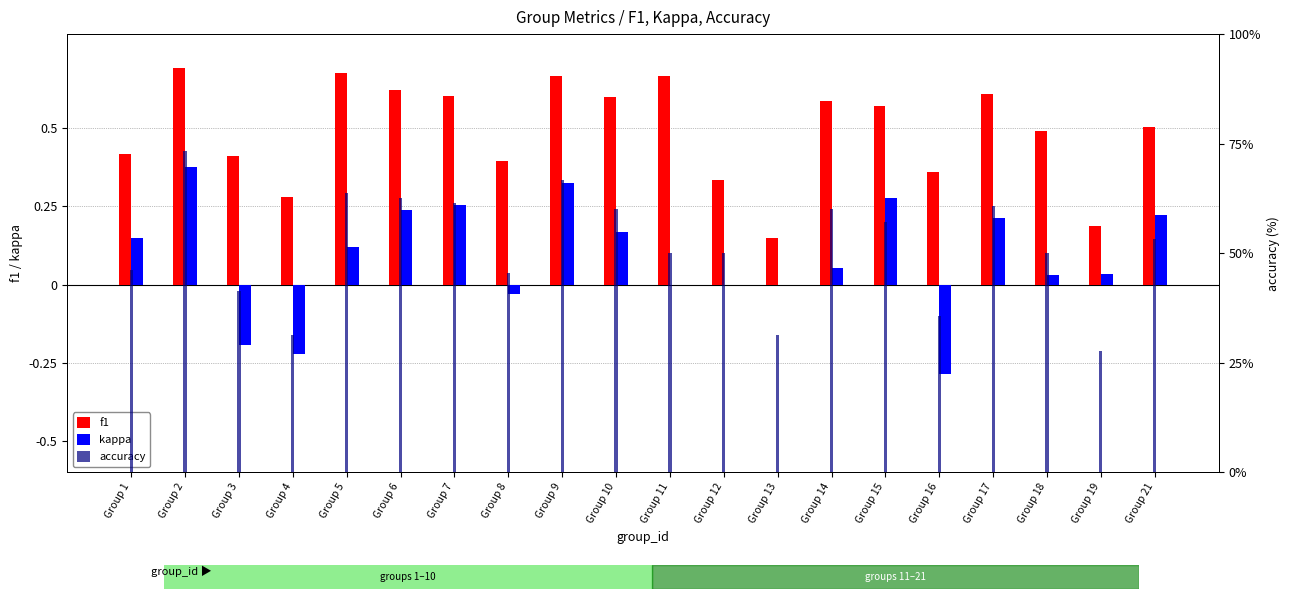

Reading right to left, extract all data points from this chart.

f1: Group 21=0.5	Group 19=0.2	Group 18=0.5	Group 17=0.6	Group 16=0.4	Group 15=0.6	Group 14=0.6	Group 13=0.1	Group 12=0.3	Group 11=0.7	Group 10=0.6	Group 9=0.7	Group 8=0.4	Group 7=0.6	Group 6=0.6	Group 5=0.7	Group 4=0.3	Group 3=0.4	Group 2=0.7	Group 1=0.4
kappa: Group 21=0.2	Group 19=0.0	Group 18=0.0	Group 17=0.2	Group 16=-0.3	Group 15=0.3	Group 14=0.1	Group 13=0.0	Group 12=0.0	Group 11=0.0	Group 10=0.2	Group 9=0.3	Group 8=-0.0	Group 7=0.3	Group 6=0.2	Group 5=0.1	Group 4=-0.2	Group 3=-0.2	Group 2=0.4	Group 1=0.1
accuracy: Group 21=0.5	Group 19=0.3	Group 18=0.5	Group 17=0.6	Group 16=0.4	Group 15=0.6	Group 14=0.6	Group 13=0.3	Group 12=0.5	Group 11=0.5	Group 10=0.6	Group 9=0.7	Group 8=0.5	Group 7=0.6	Group 6=0.6	Group 5=0.6	Group 4=0.3	Group 3=0.4	Group 2=0.7	Group 1=0.5